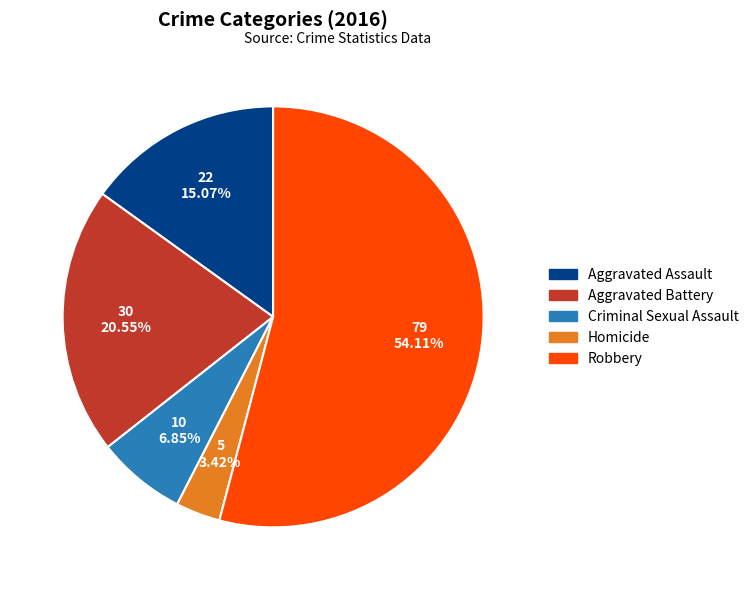

Count the number of slices in the pie.

5